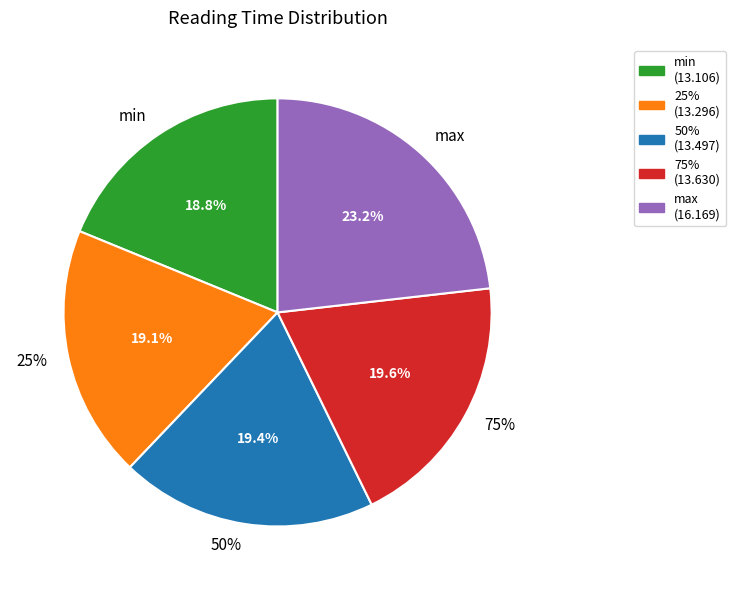

Is there any slice that represents more than half of the pie?

No